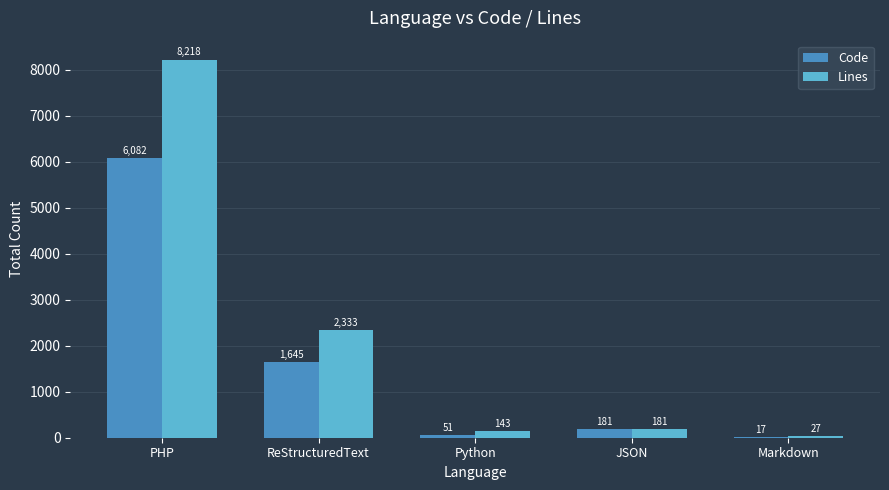

The Code series shows 3072 at PHP. True or false?

False